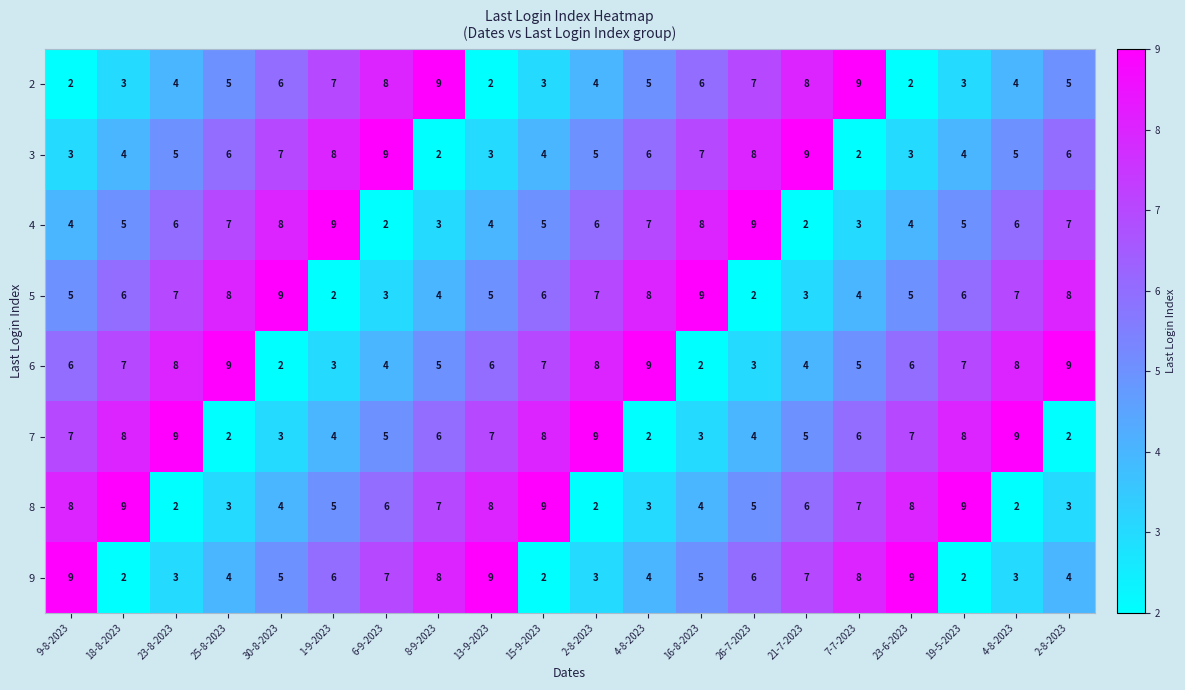

Count the number of data series in this chart.

8